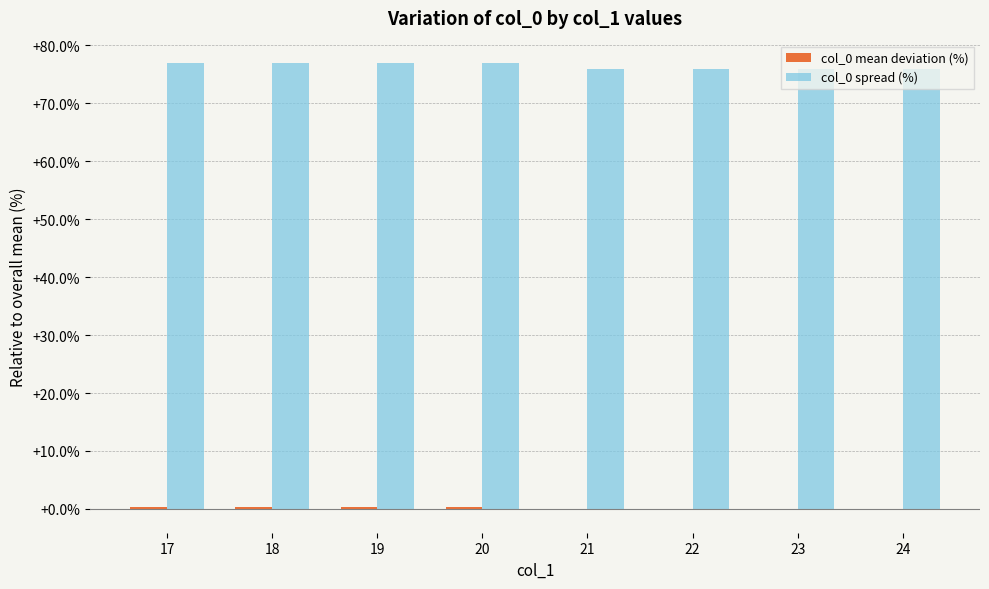

Which series has the largest total across all categories?

col_0 spread (%)